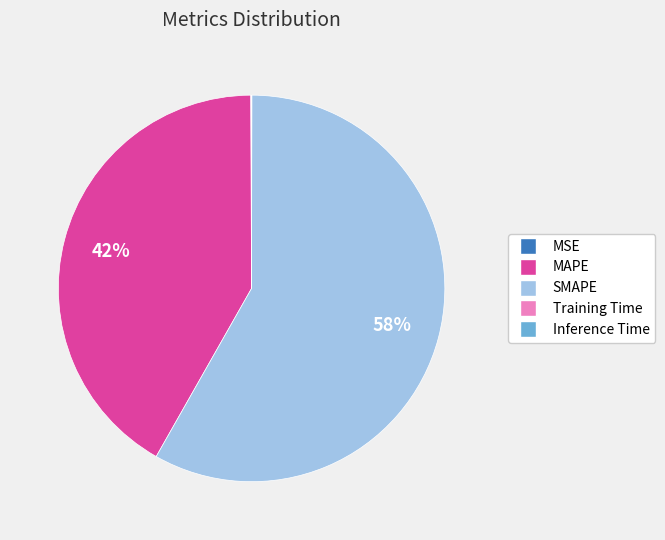

Which category accounts for the majority?

SMAPE